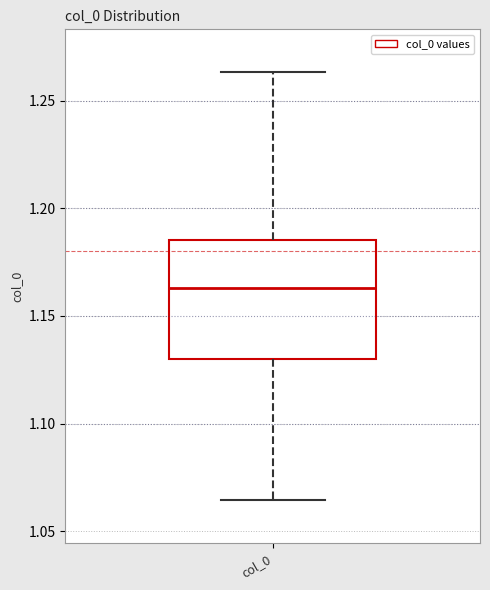

Transcribe this box plot: give where the median line is, the range the box spans, and where the two whiskers end, as read against the y-axis. The values are not printed on the chart, so give them approximately, as read against the axis.

median 1.165, box 1.130 to 1.185, whiskers 1.065 to 1.265